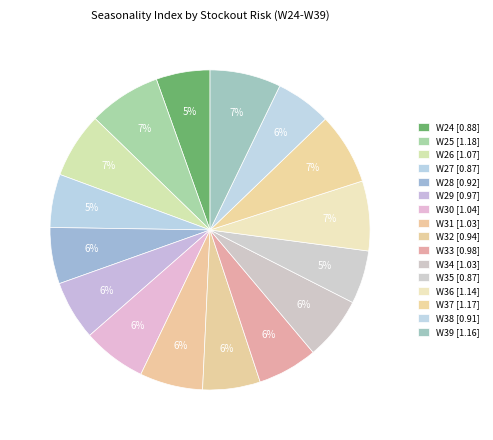

Combined, do W33 and W35 account for over 50%?

No